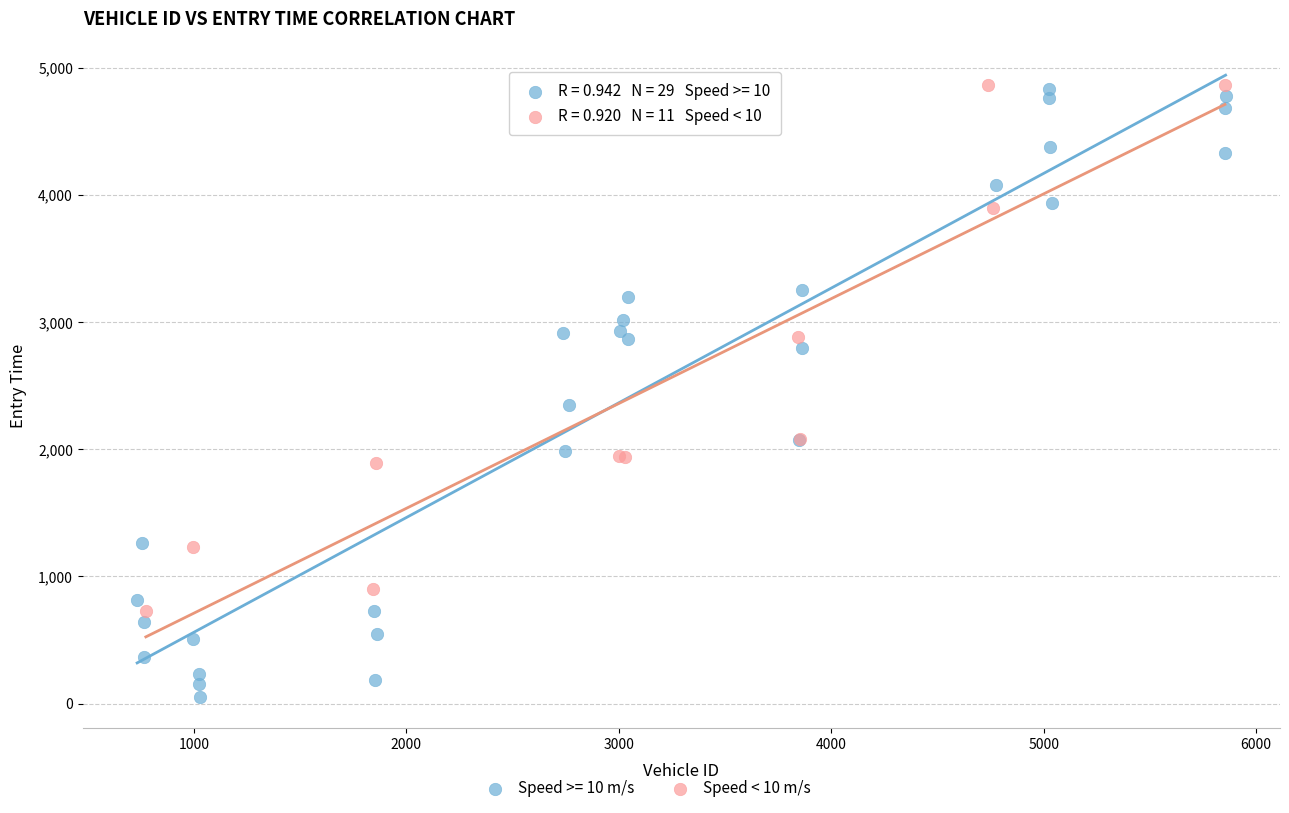

Which series reaches the minimum Y coordinate?

Speed >= 10 m/s